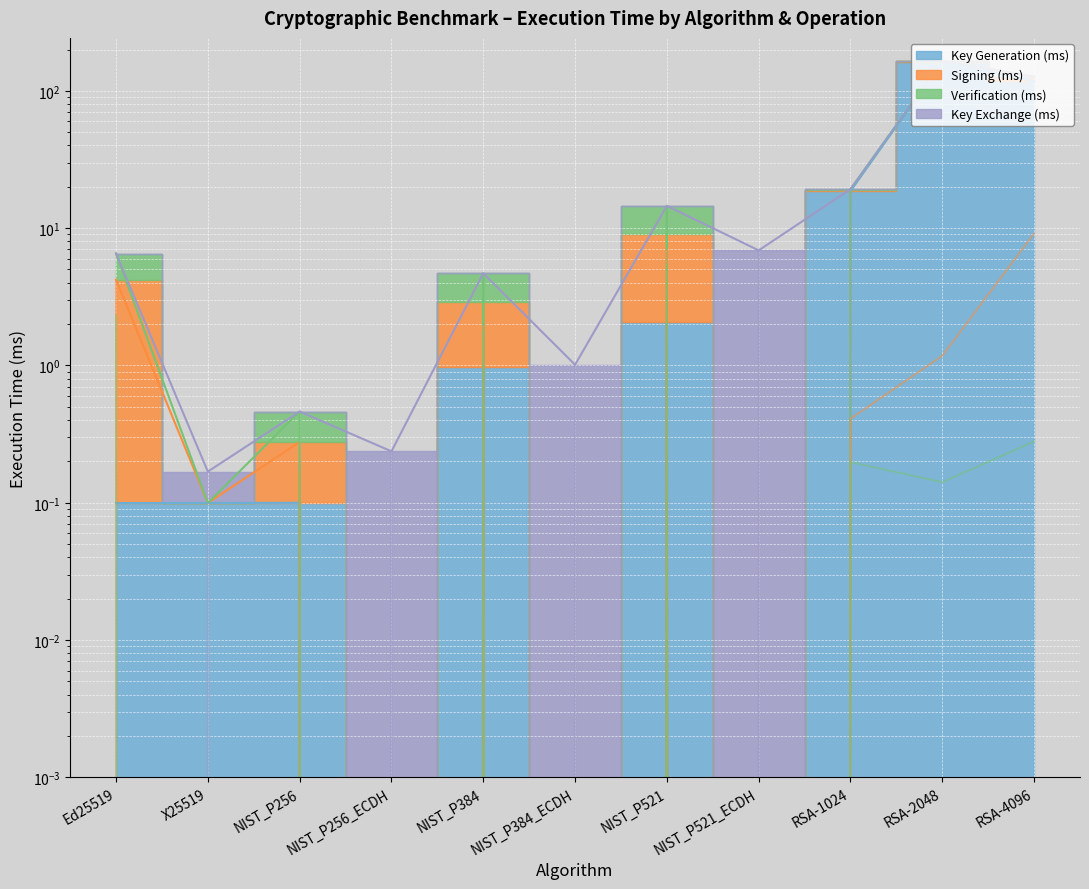

How many values in the Verification (ms) series exceed 0?

7